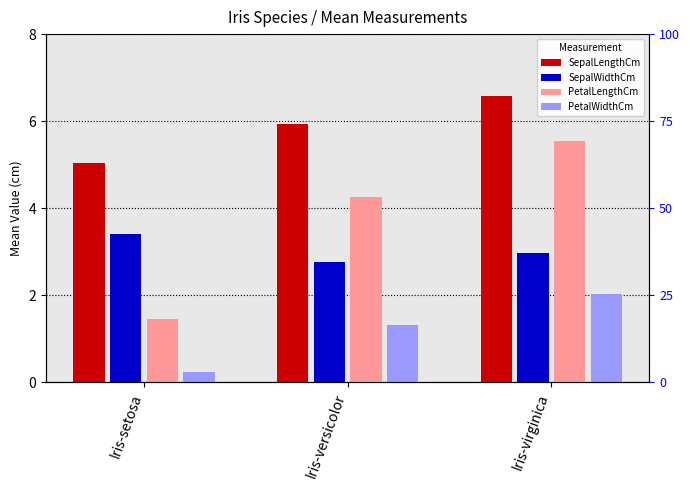

The value of PetalLengthCm at Iris-versicolor is 4.3. True or false?

True